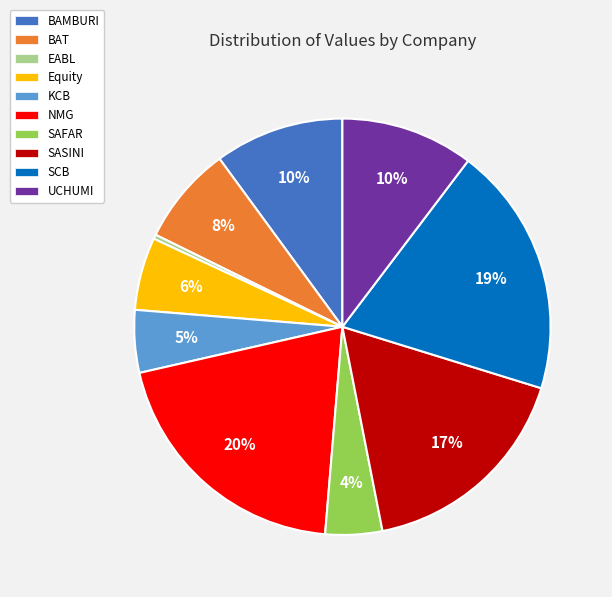

Which slice is the smallest?

EABL